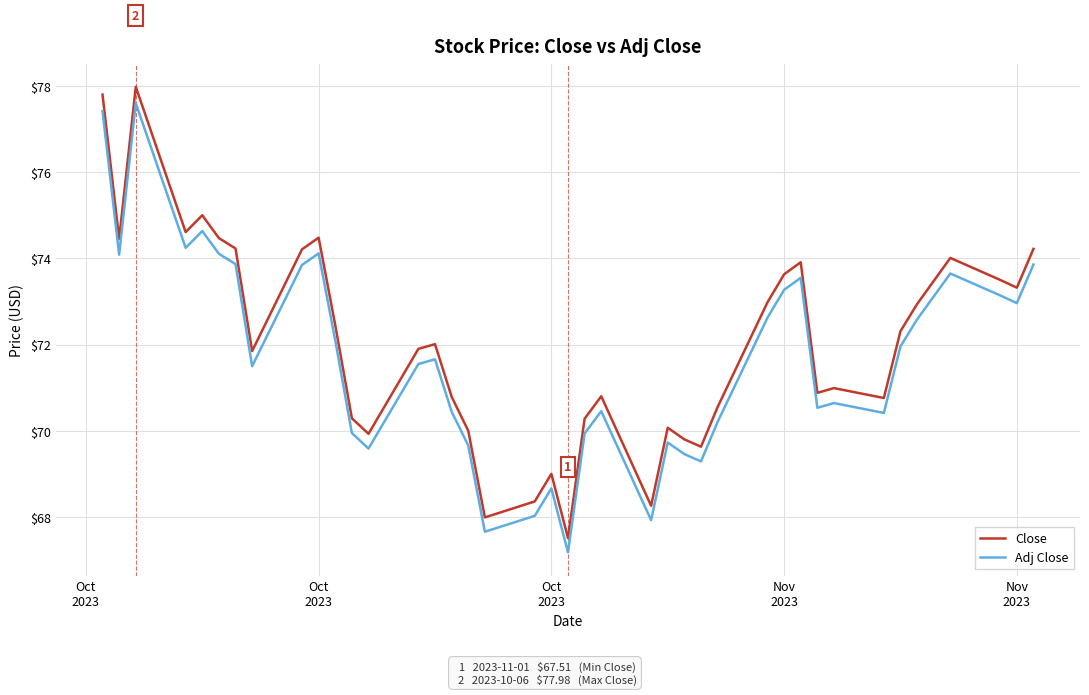

What are all the series names shown in the legend?

Close, Adj Close